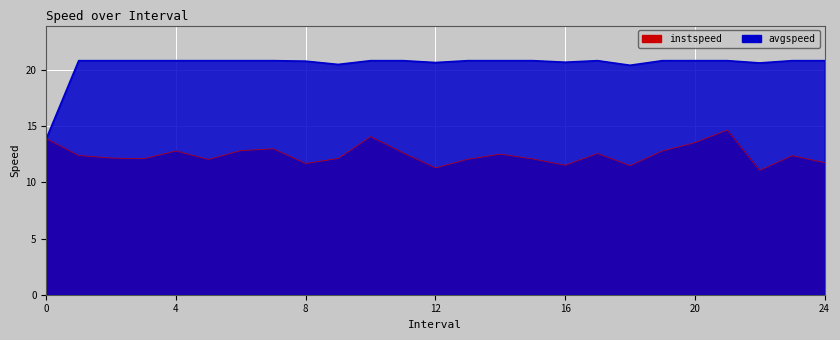

At which category is the sum across all series the highest?

21